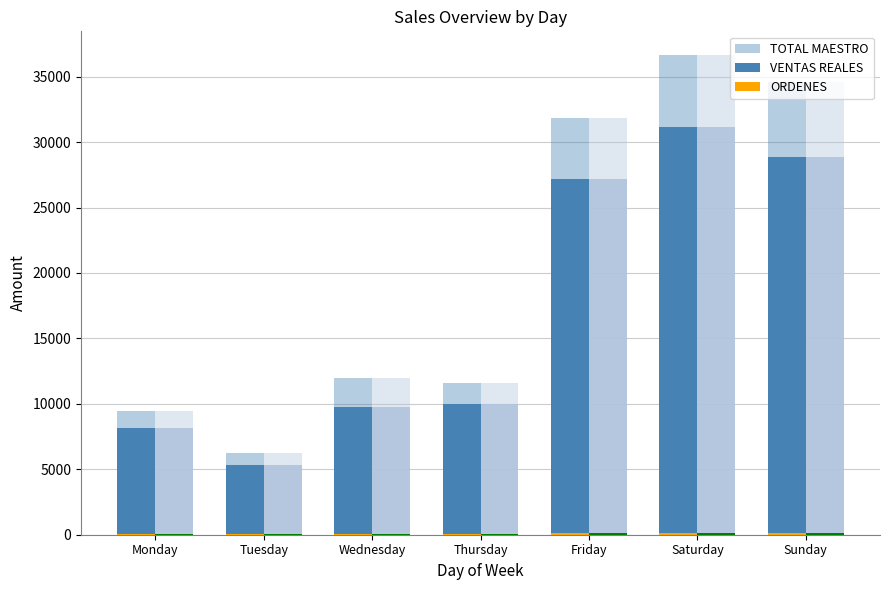

At which label is ORDENES closest to 92?

Thursday